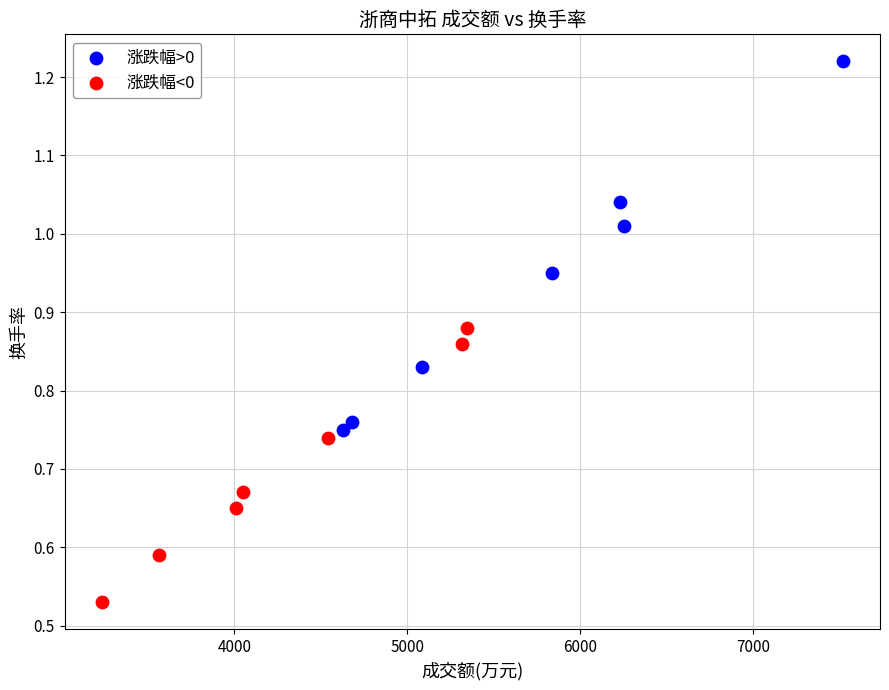

Which series contains the highest Y value?

涨跌幅>0